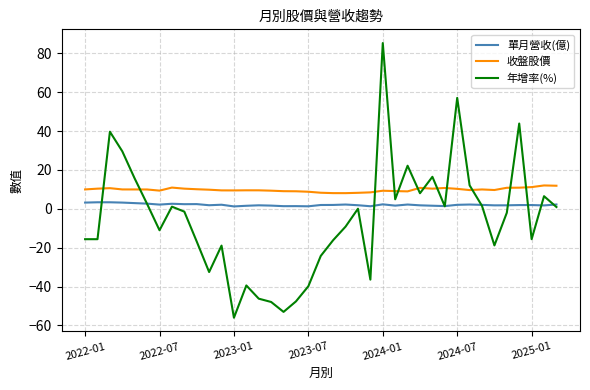

Does the chart display data point markers on the line(s)?

No